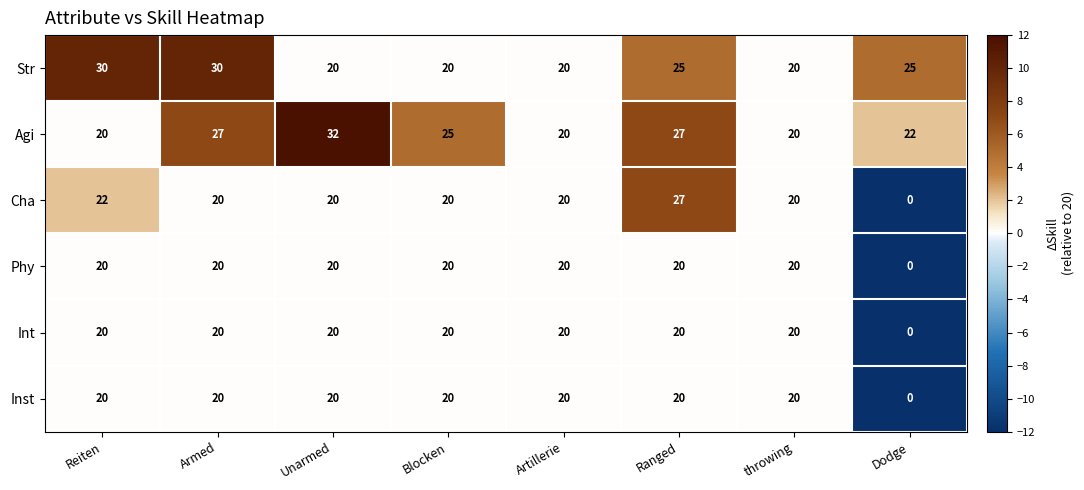

At which category does the chart reach its peak across all series?

Unarmed